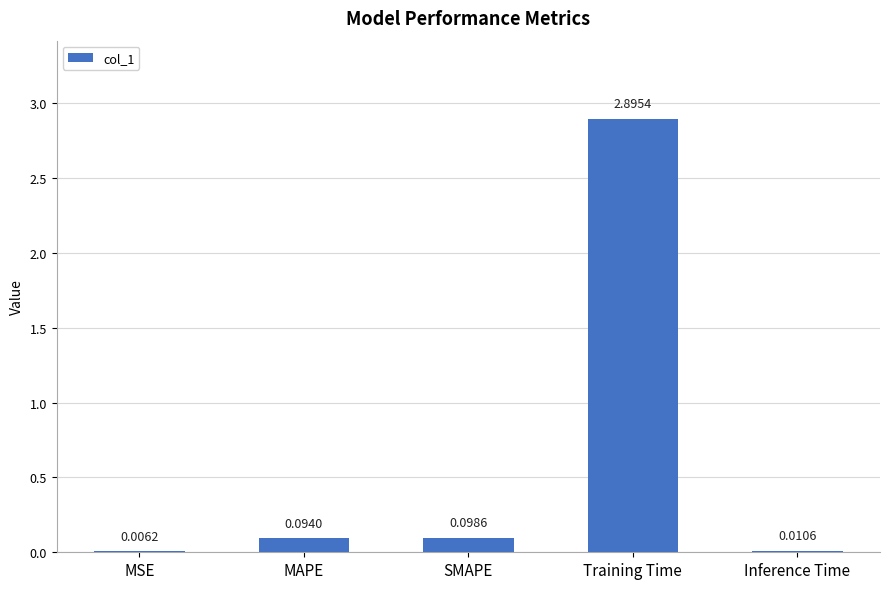

Between SMAPE and MSE, which is larger?

SMAPE